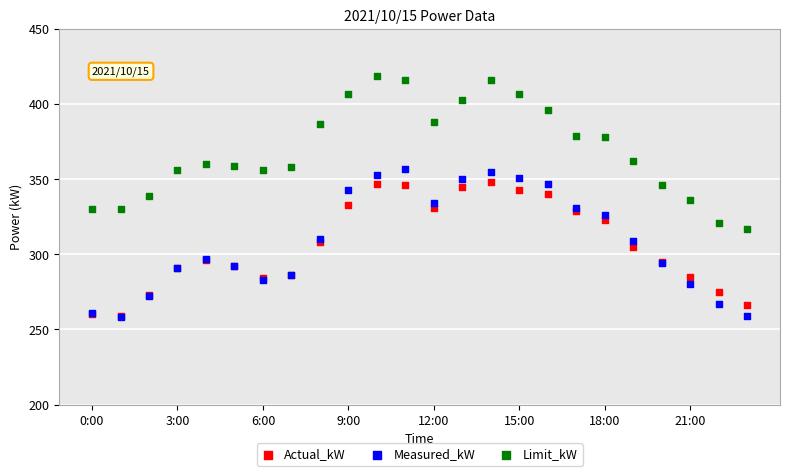

Which series has the widest spread of Y values?

Limit_kW